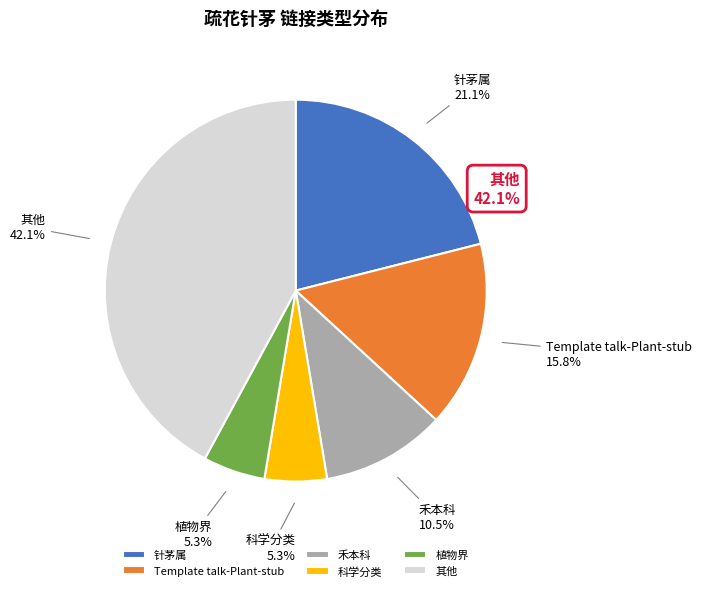

Do 其他 and 植物界 together represent more than half of the pie?

No